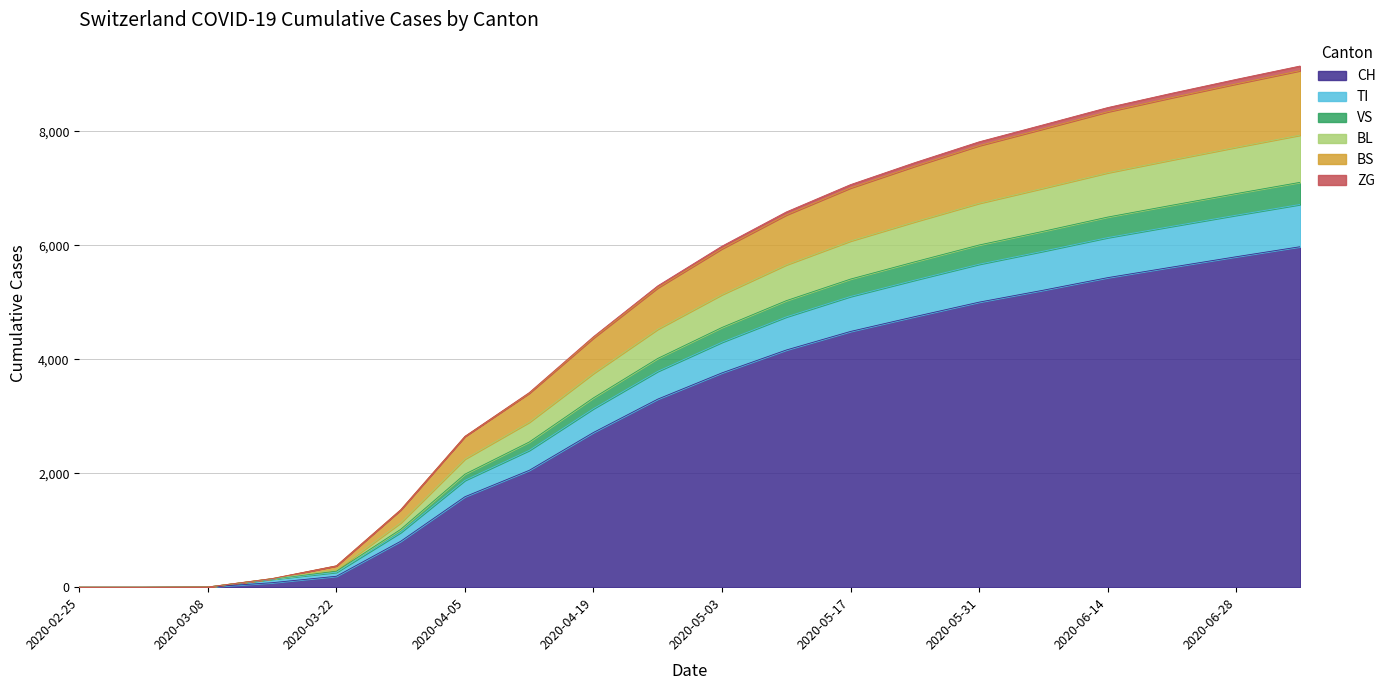

How many values in the CH series exceed 3762?

9